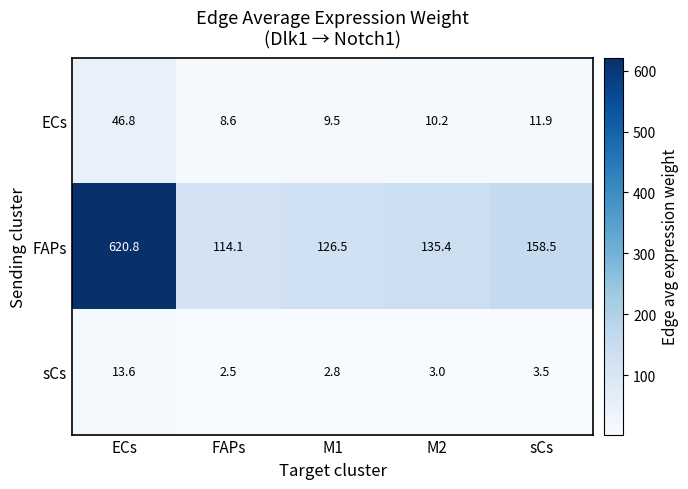

What is the approximate value of FAPs at M2?

135.4